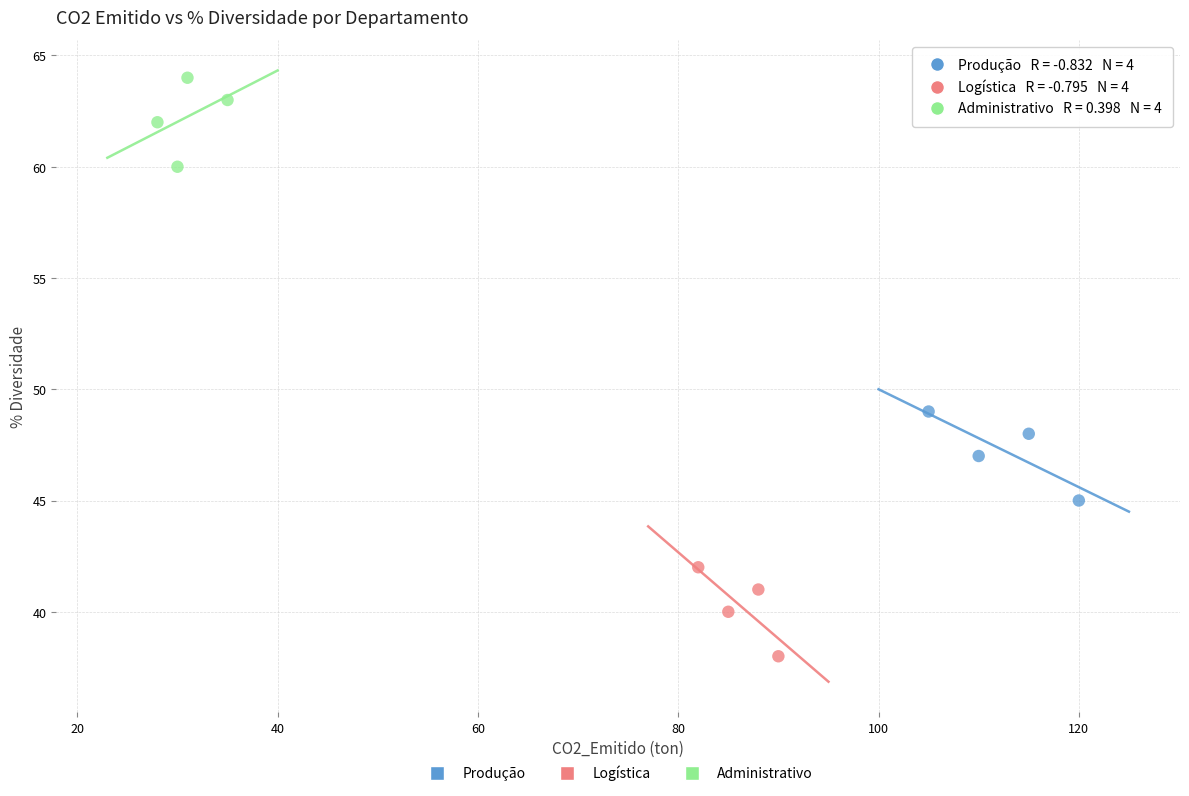

Which series reaches the minimum Y coordinate?

Logística